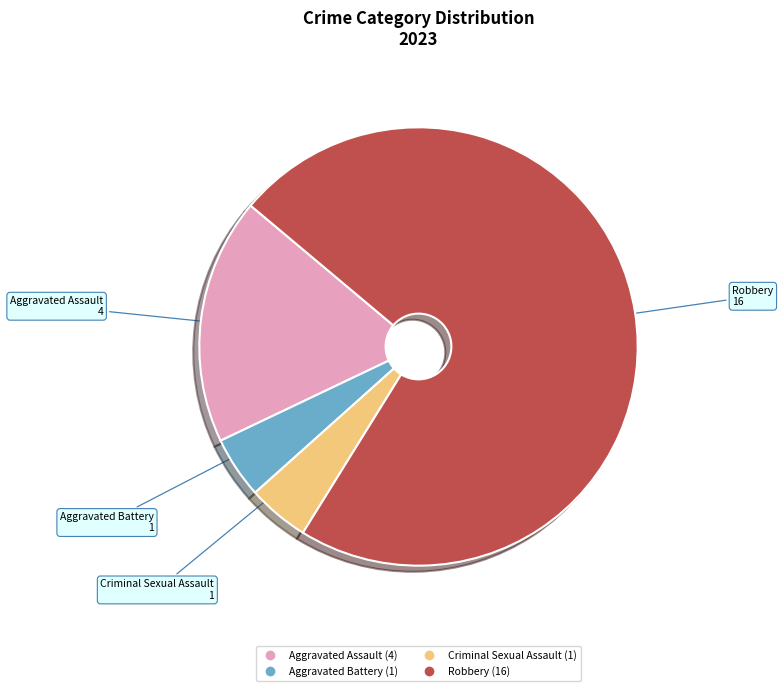

What is the largest slice in the pie chart?

Robbery